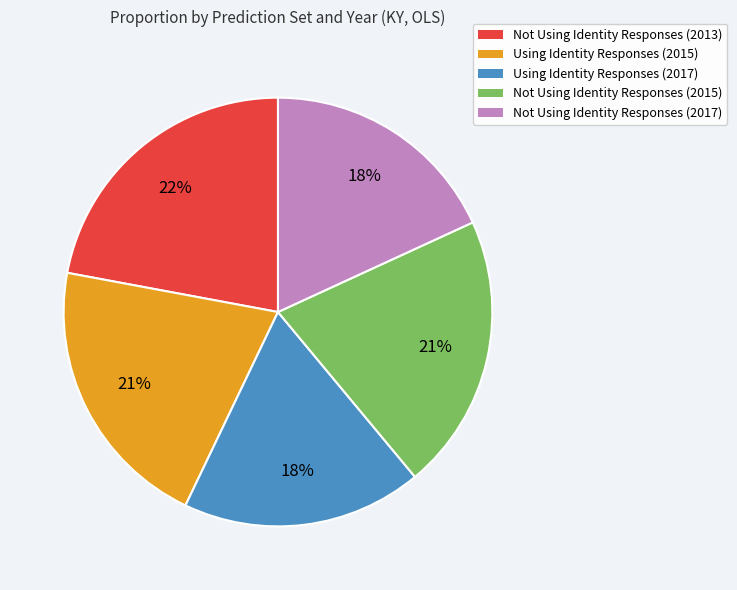

The Not Using Identity Responses (2017) slice represents 18% of the pie. True or false?

True